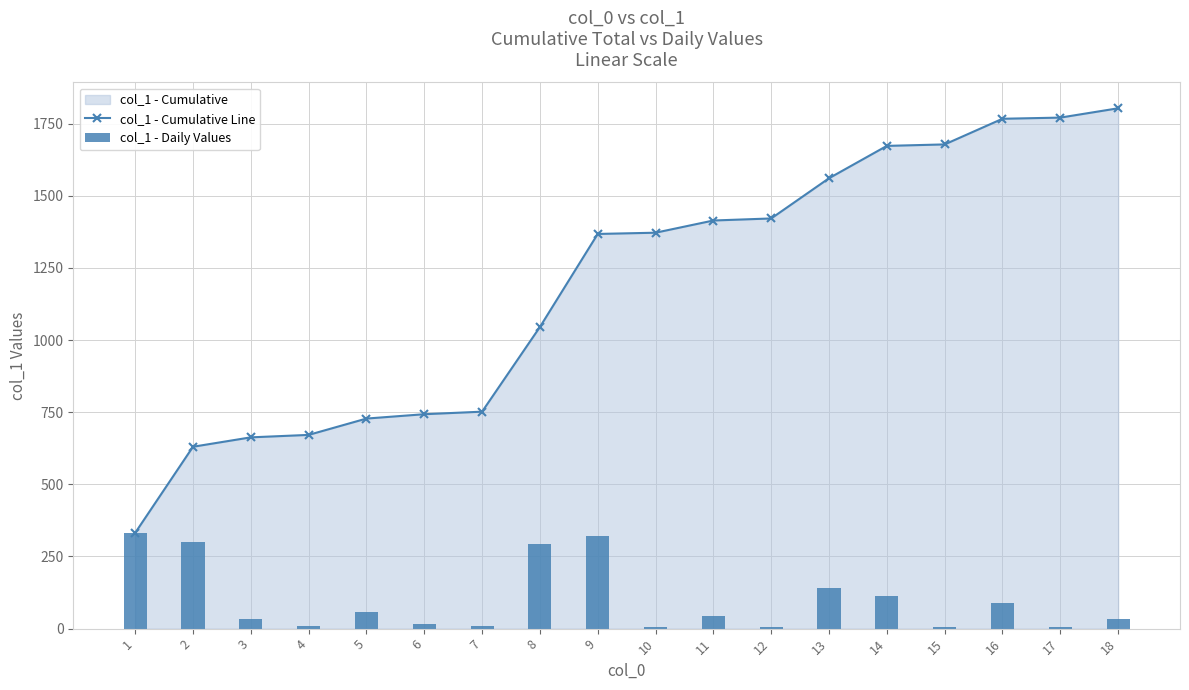

What is the sum of all col_1 - Daily Values values?

1803.3